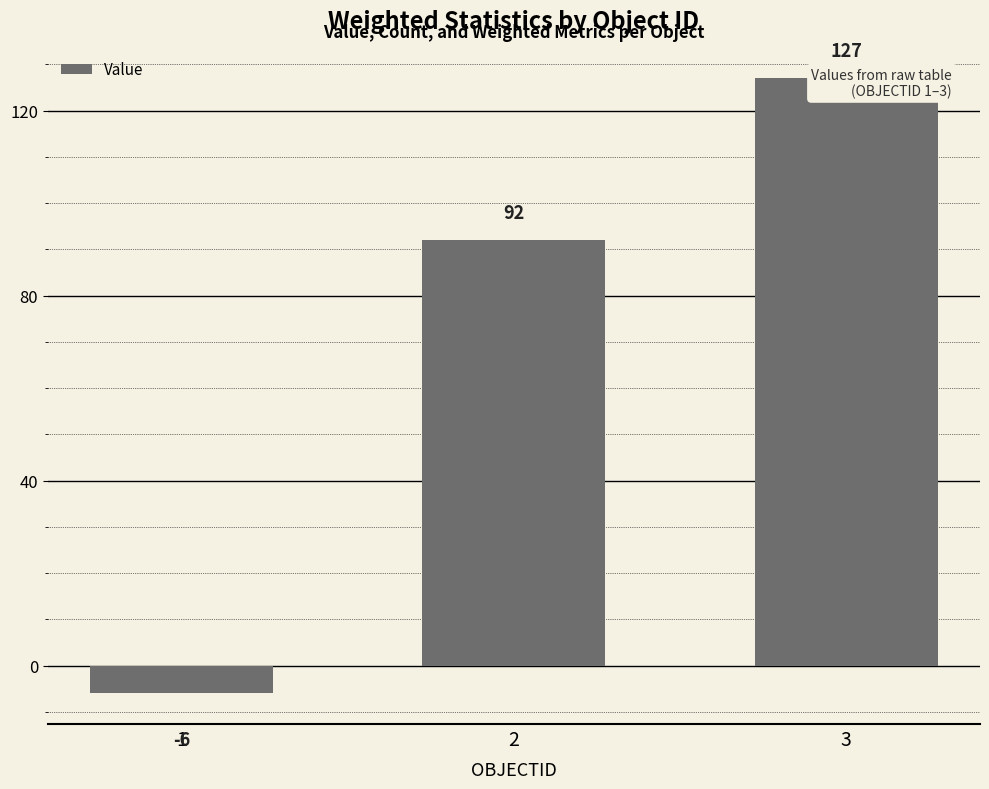

What is the difference between the maximum and second lowest values?

35